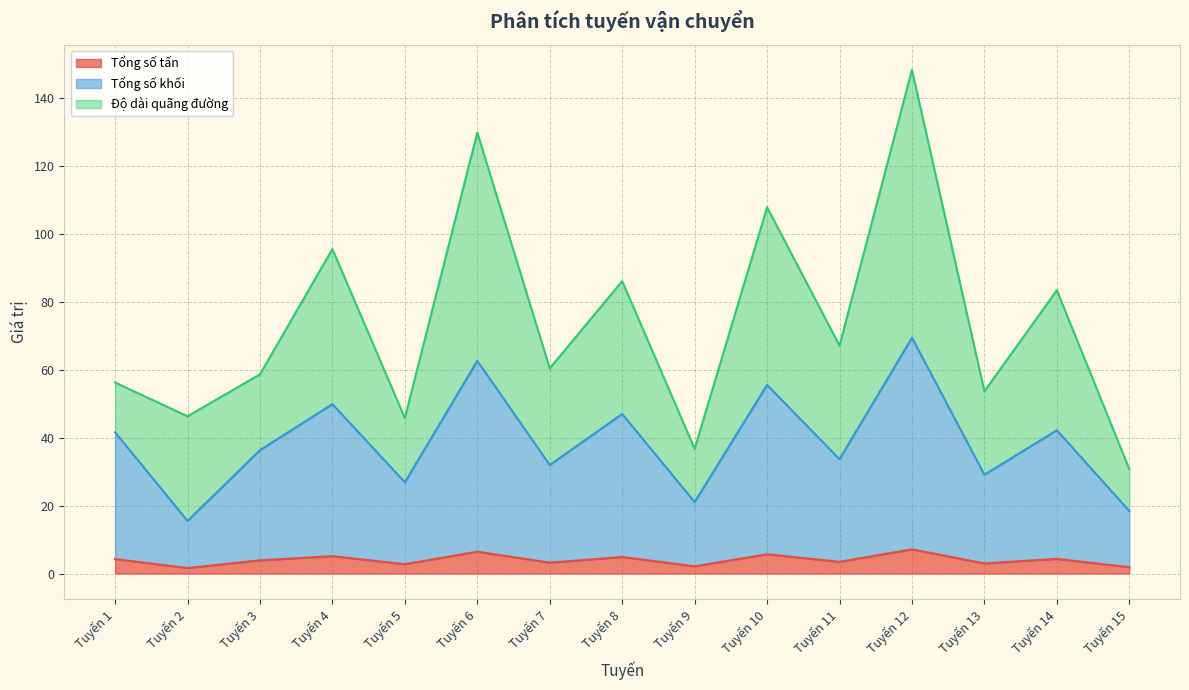

The Tổng số tấn series shows 3.1 at Tuyến 4. True or false?

False